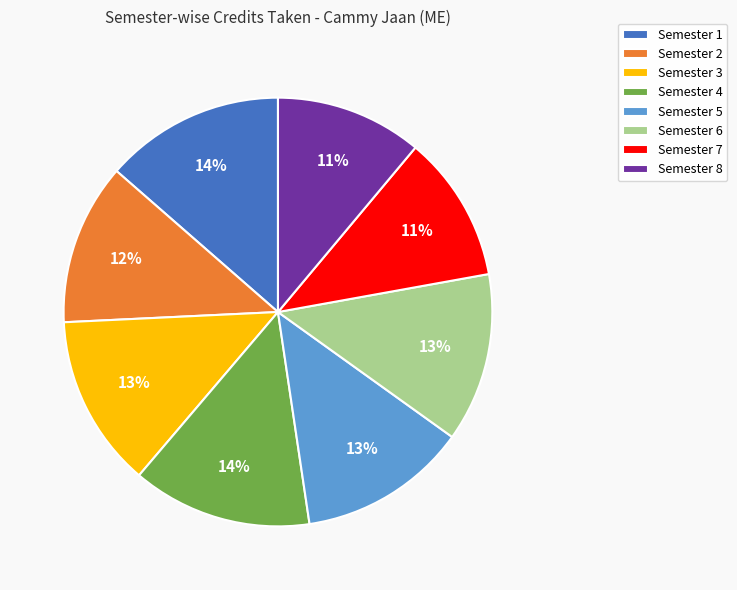

What percentage is the Semester 1 slice, to the nearest percent?

14%